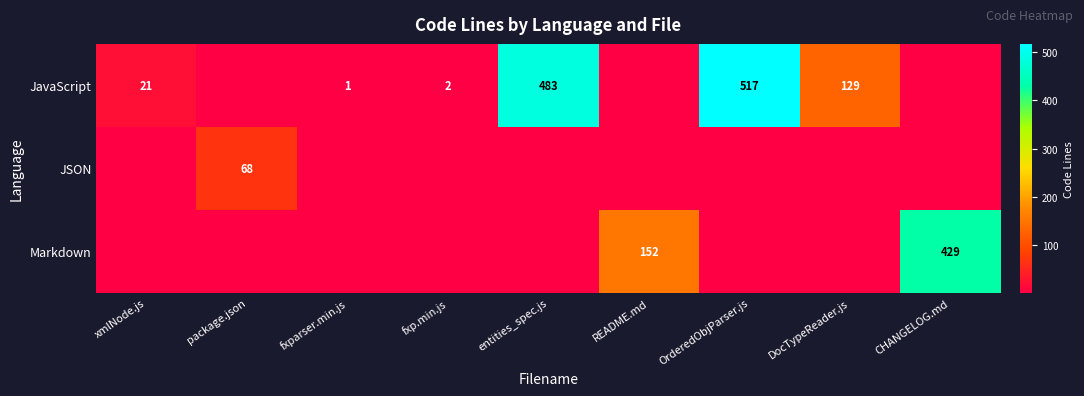

The value of JavaScript at OrderedObjParser.js is 197. True or false?

False